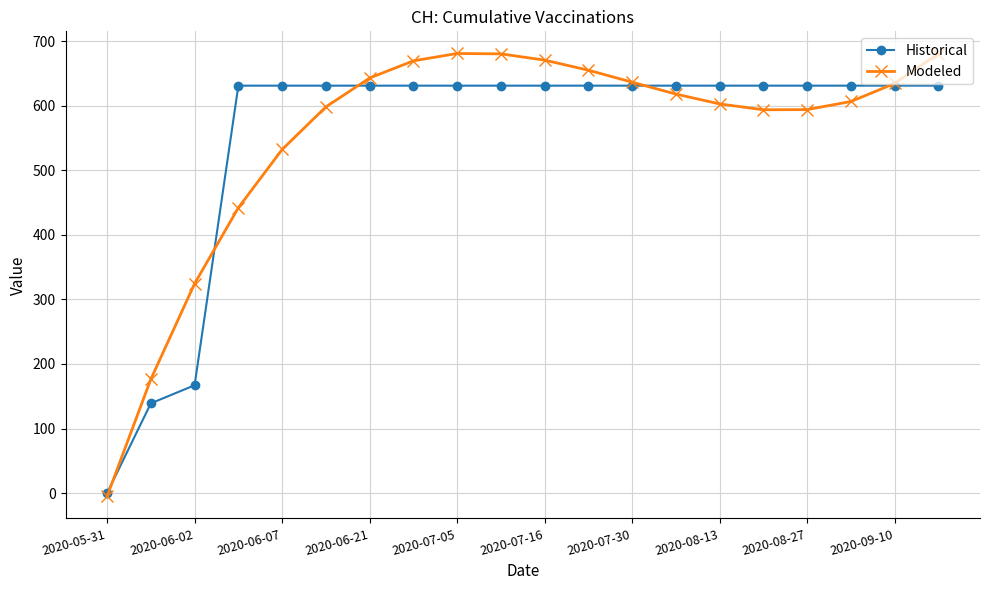

Count the number of data series in this chart.

2